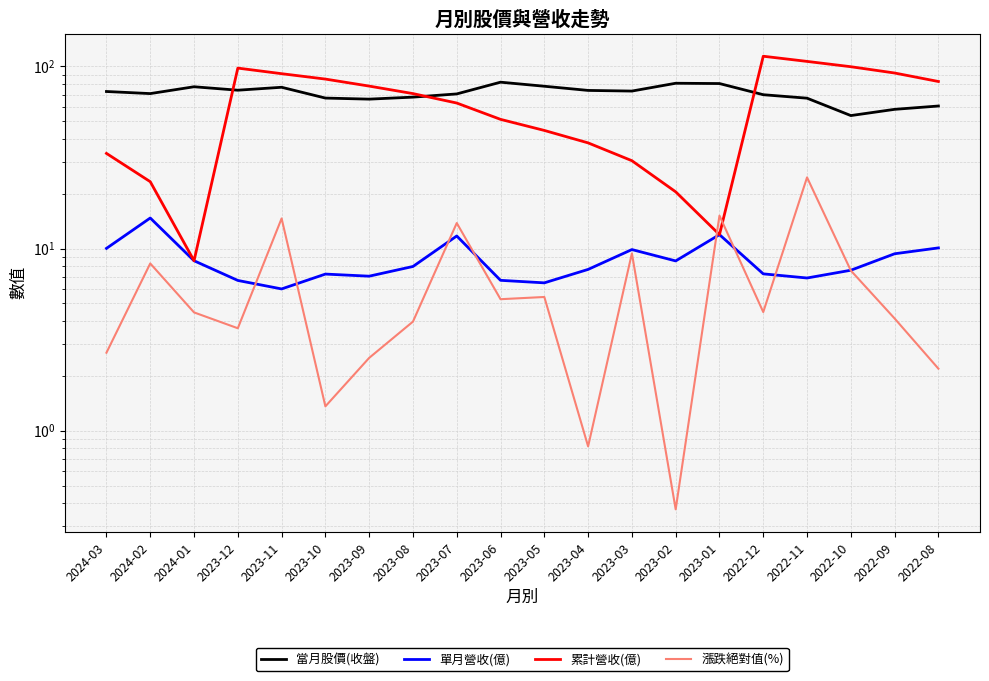

How many distinct data groups are displayed?

4